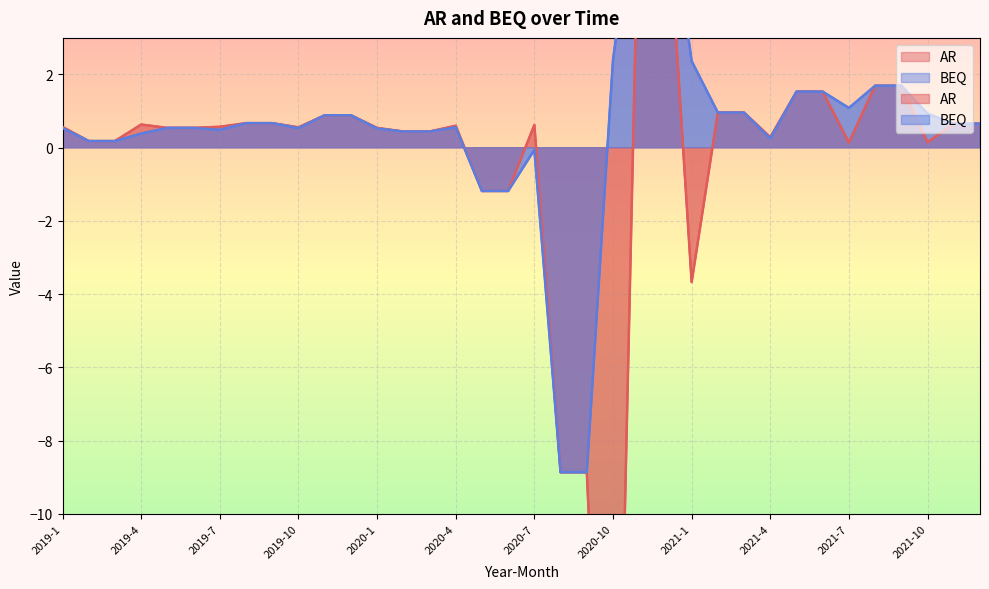

Read the BEQ value at 2020-10.

2.4